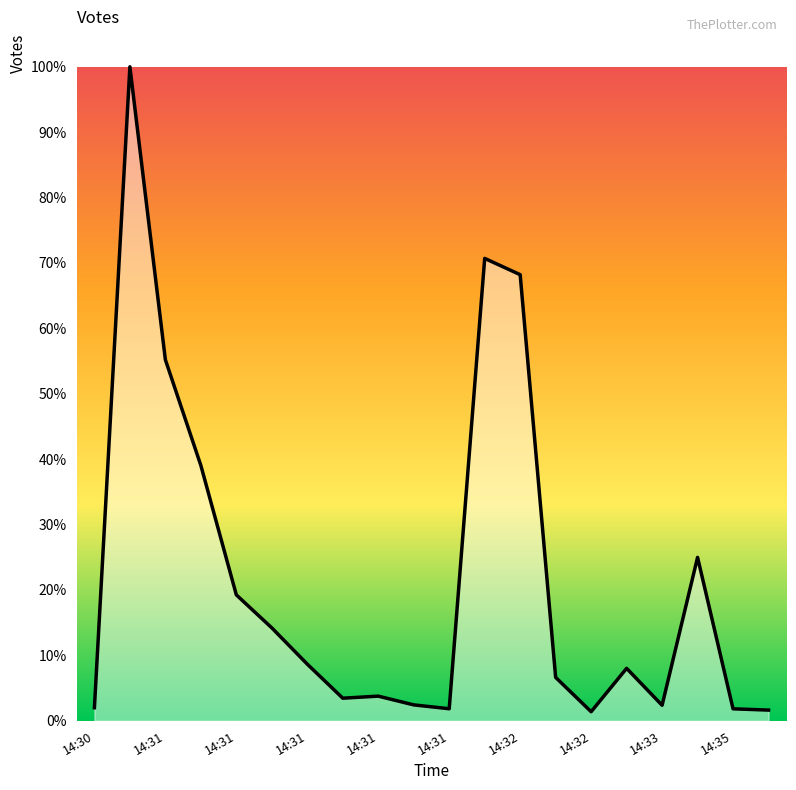

What is the maximum value shown in the chart?

100.0